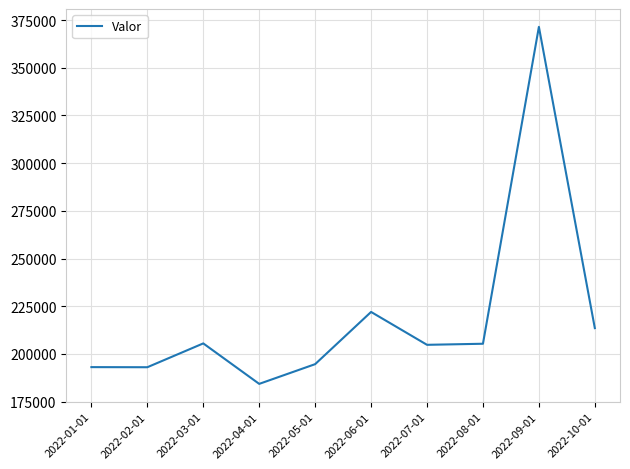

At which label is the value closest to 277890?

2022-06-01